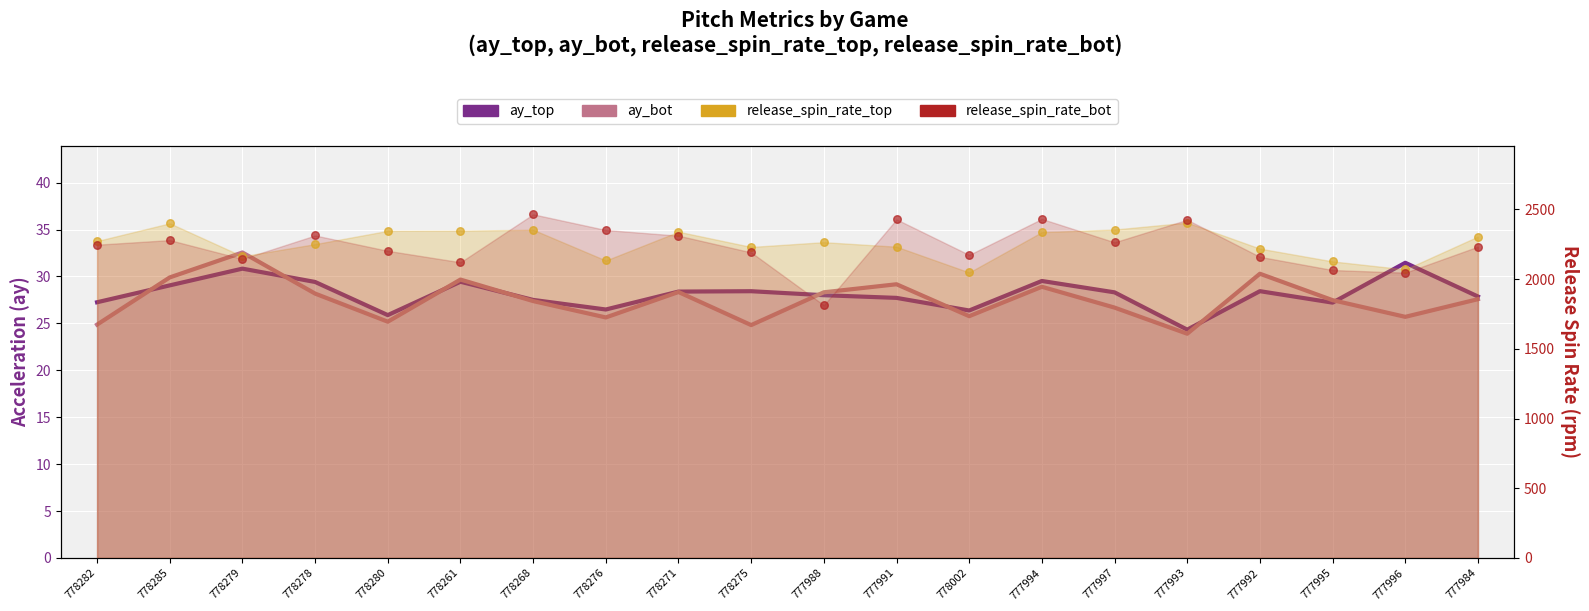

Which series contains the lowest Y value?

ay_bot